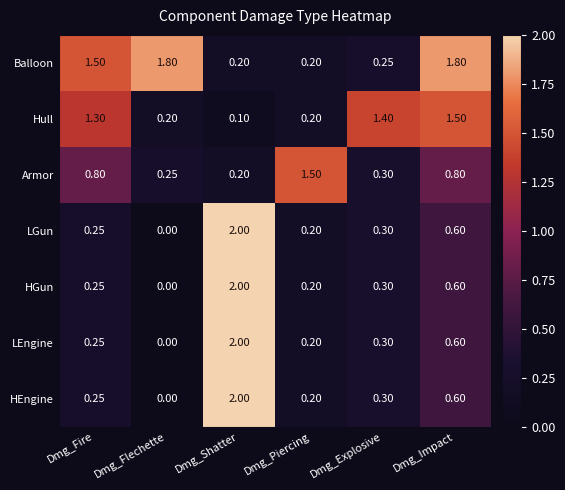

At which label is HEngine closest to 1?

Dmg_Impact